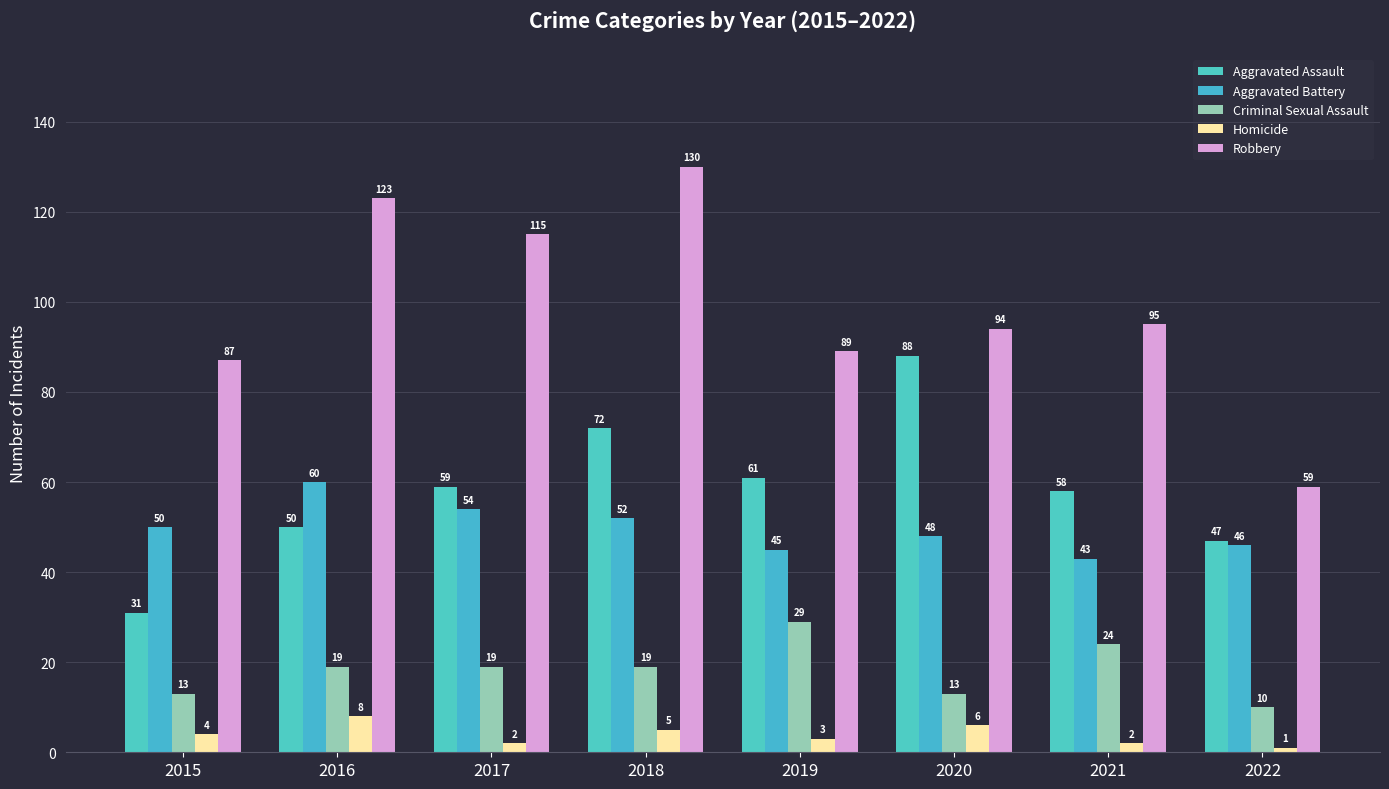

What is the maximum value shown in the chart?

130